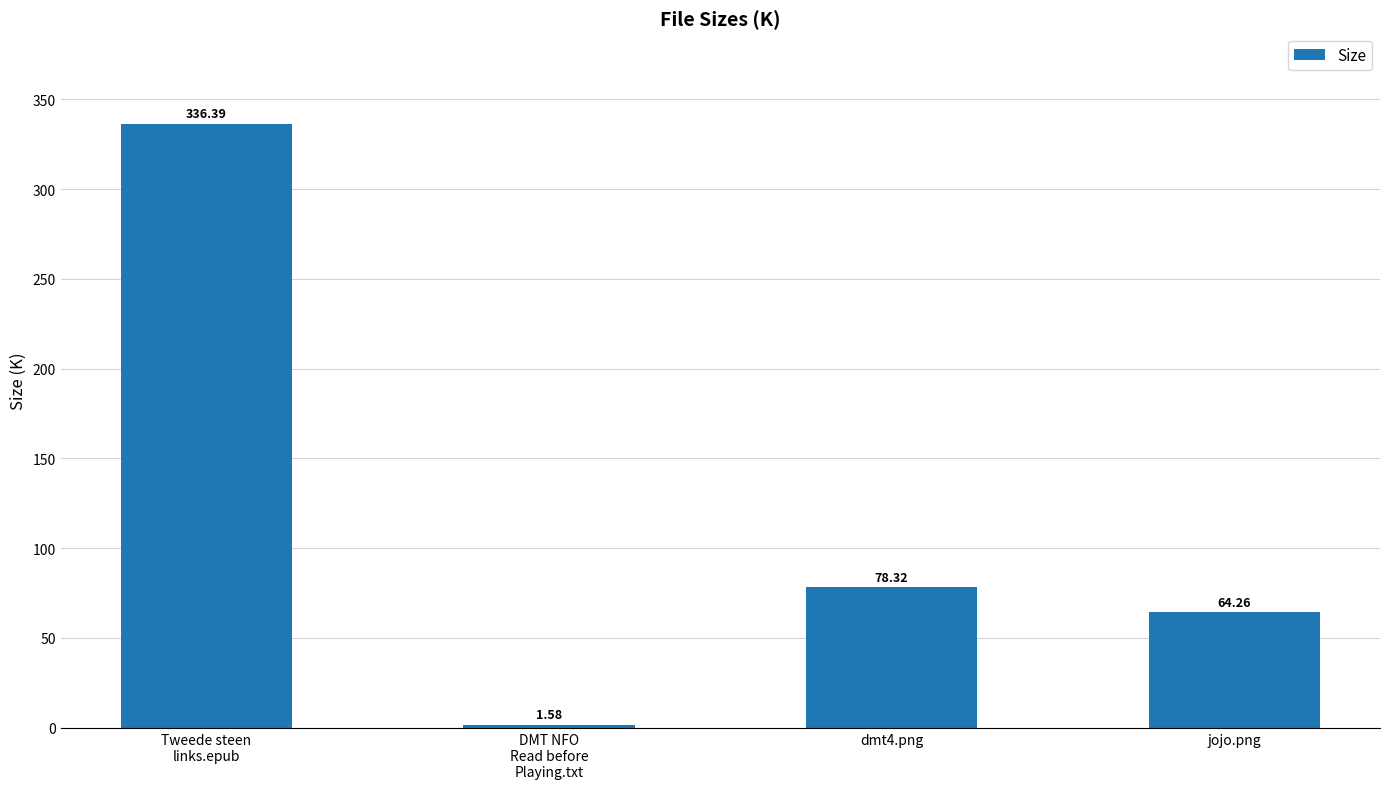

How many bars are there in total?

4